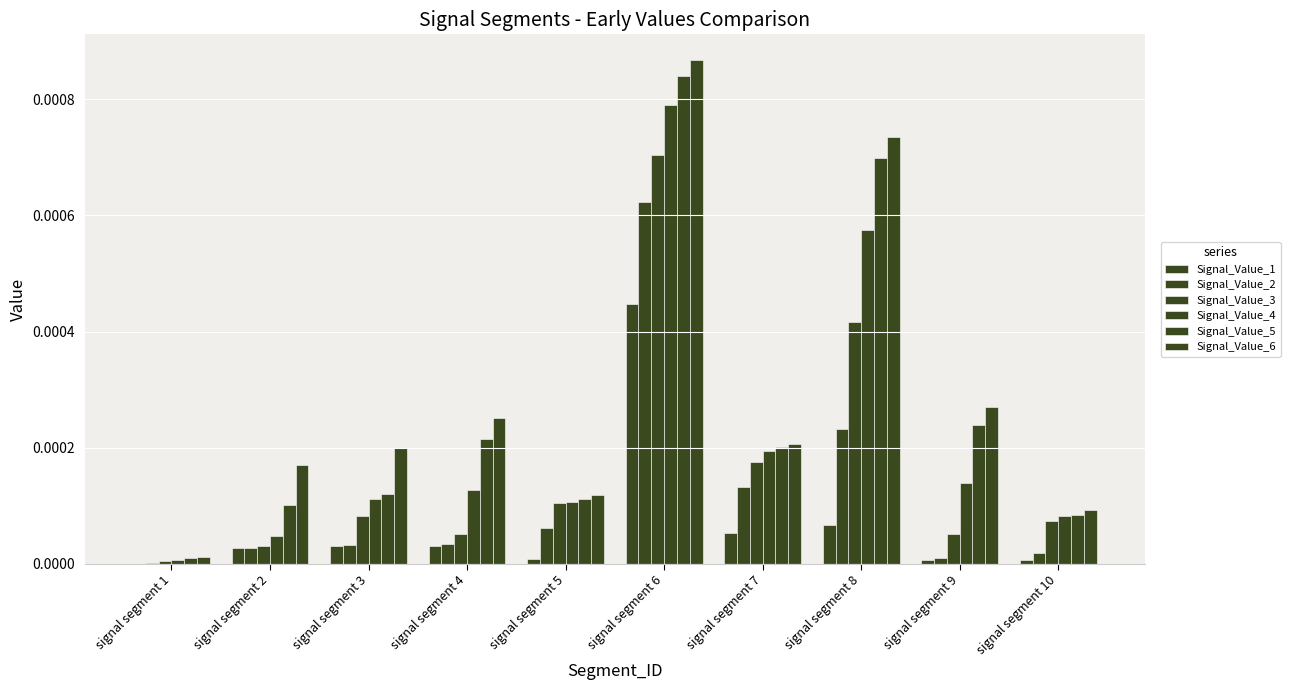

At how many categories does at least one series exceed 0?

10